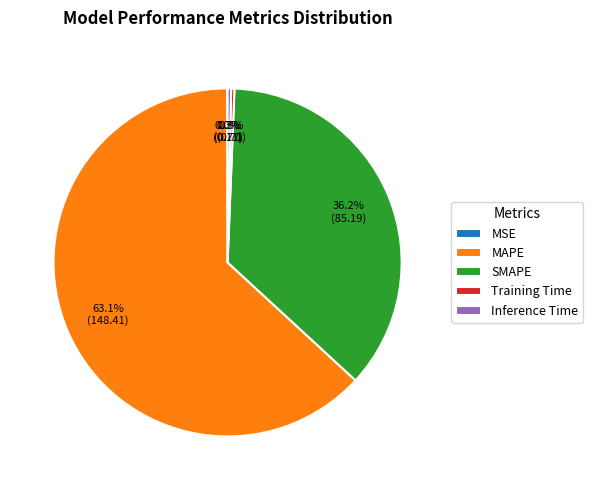

Combined, what portion of the pie is Training Time and SMAPE?

36.5%